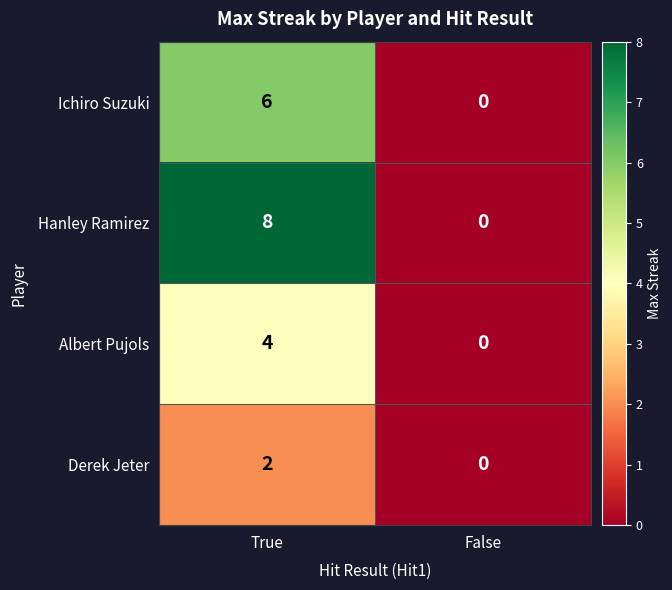

What is the difference between the highest and lowest values at True?

6